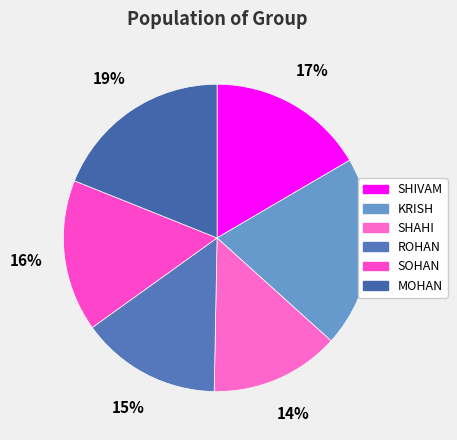

To the nearest percent, what is the difference between the SOHAN and SHIVAM slice percentages?

1%